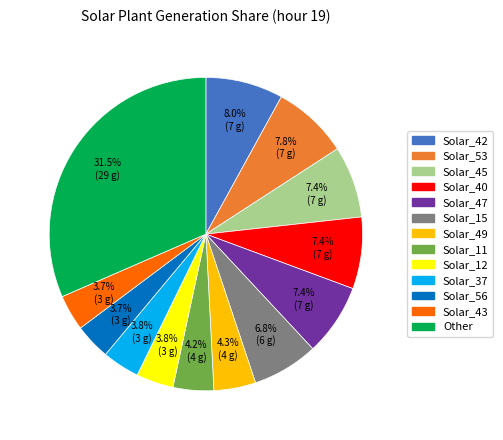

Does any single category account for the majority?

No